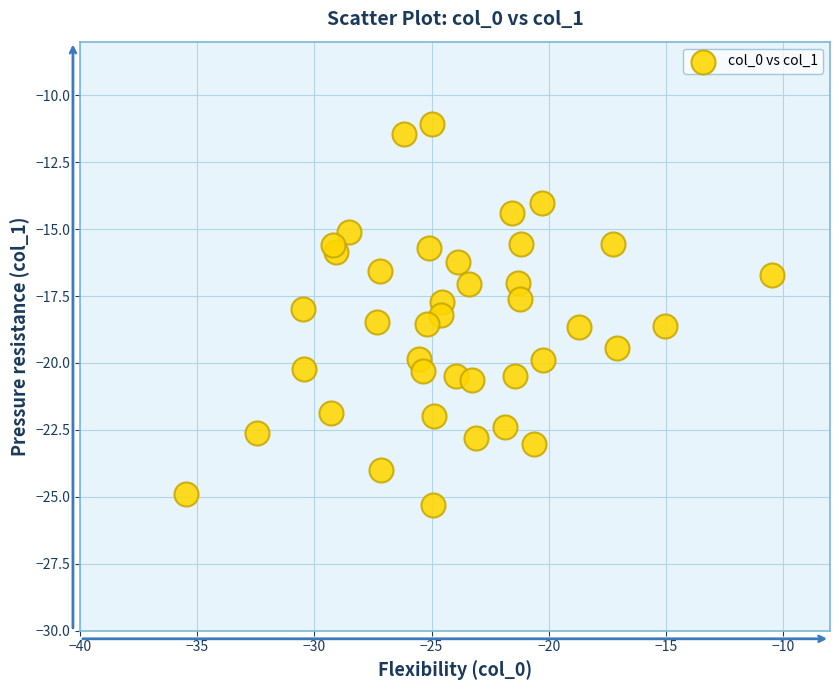

What is the range of X values (max minus min)?

25.0